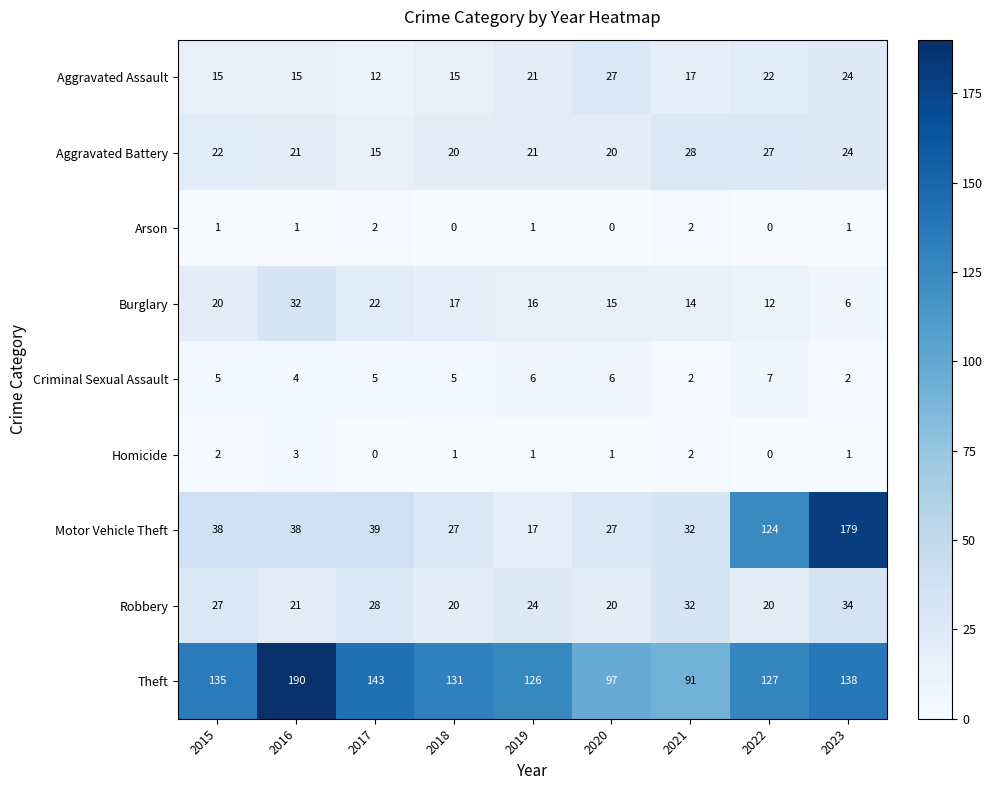

Rank the series at 2017 from lowest to highest value.

Homicide, Arson, Criminal Sexual Assault, Aggravated Assault, Aggravated Battery, Burglary, Robbery, Motor Vehicle Theft, Theft